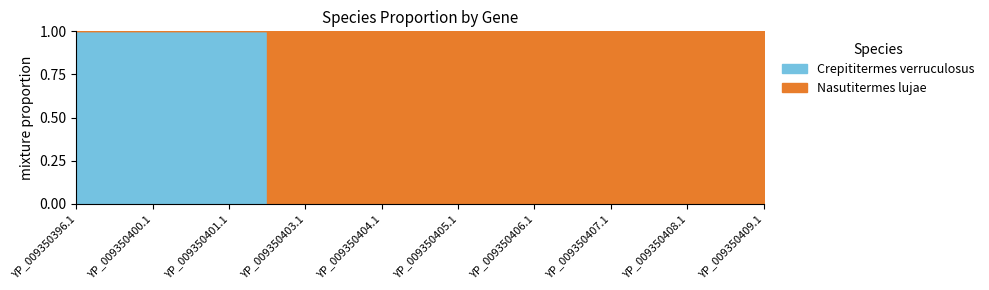

List the labels in order of Nasutitermes lujae value, smallest first.

YP_009350396.1, YP_009350400.1, YP_009350401.1, YP_009350403.1, YP_009350404.1, YP_009350405.1, YP_009350406.1, YP_009350407.1, YP_009350408.1, YP_009350409.1